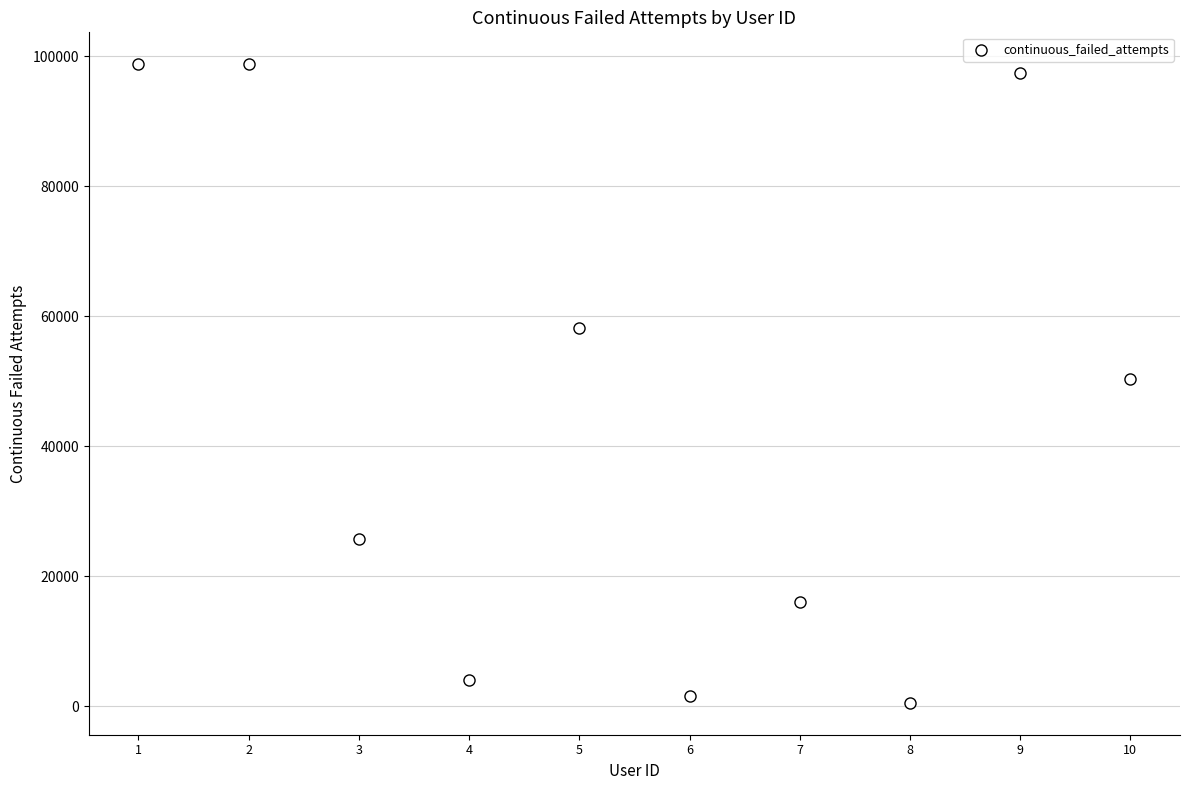

What is the average X value?

6